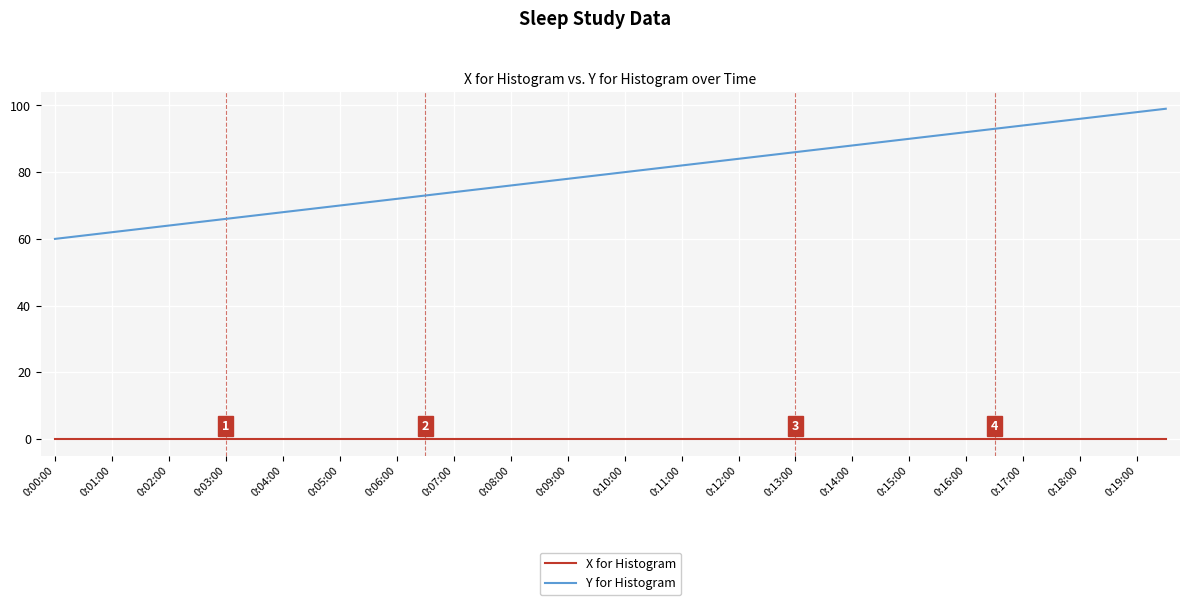

True or false: X for Histogram and Y for Histogram cross at least once.

False